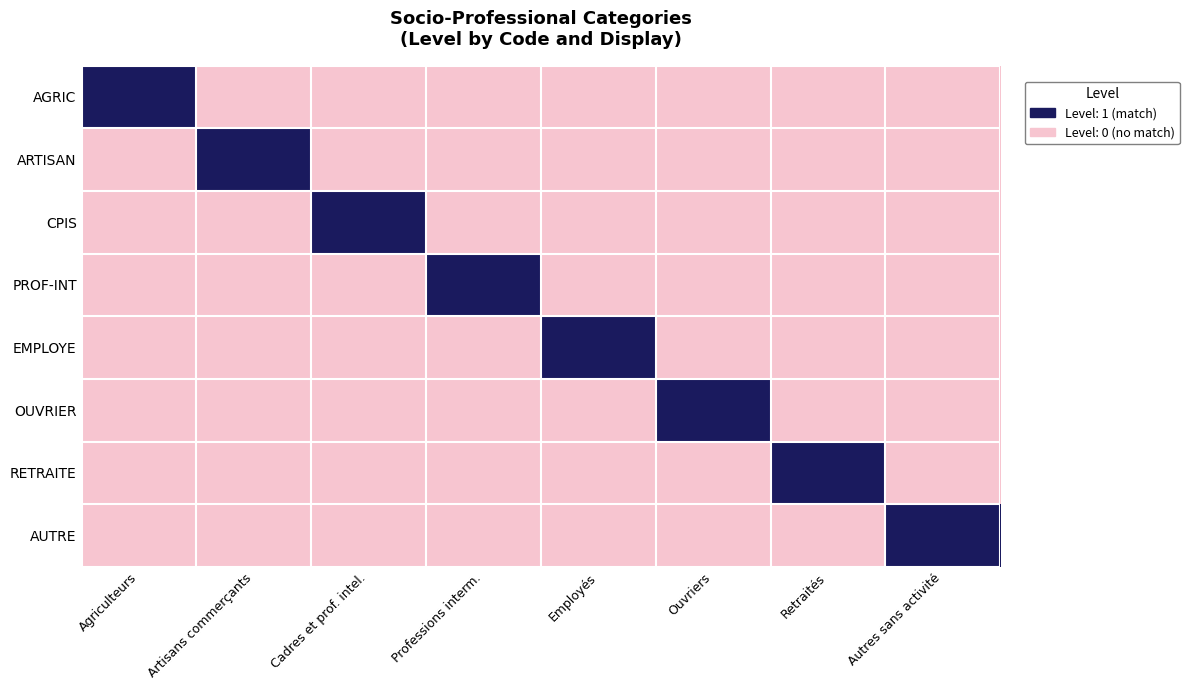

Reading left to right, transcribe all the data shown in this chart.

AGRIC: Agriculteurs=1	Artisans commerçants=0	Cadres et prof. intel.=0	Professions interm.=0	Employés=0	Ouvriers=0	Retraités=0	Autres sans activité=0
ARTISAN: Agriculteurs=0	Artisans commerçants=1	Cadres et prof. intel.=0	Professions interm.=0	Employés=0	Ouvriers=0	Retraités=0	Autres sans activité=0
CPIS: Agriculteurs=0	Artisans commerçants=0	Cadres et prof. intel.=1	Professions interm.=0	Employés=0	Ouvriers=0	Retraités=0	Autres sans activité=0
PROF-INT: Agriculteurs=0	Artisans commerçants=0	Cadres et prof. intel.=0	Professions interm.=1	Employés=0	Ouvriers=0	Retraités=0	Autres sans activité=0
EMPLOYE: Agriculteurs=0	Artisans commerçants=0	Cadres et prof. intel.=0	Professions interm.=0	Employés=1	Ouvriers=0	Retraités=0	Autres sans activité=0
OUVRIER: Agriculteurs=0	Artisans commerçants=0	Cadres et prof. intel.=0	Professions interm.=0	Employés=0	Ouvriers=1	Retraités=0	Autres sans activité=0
RETRAITE: Agriculteurs=0	Artisans commerçants=0	Cadres et prof. intel.=0	Professions interm.=0	Employés=0	Ouvriers=0	Retraités=1	Autres sans activité=0
AUTRE: Agriculteurs=0	Artisans commerçants=0	Cadres et prof. intel.=0	Professions interm.=0	Employés=0	Ouvriers=0	Retraités=0	Autres sans activité=1